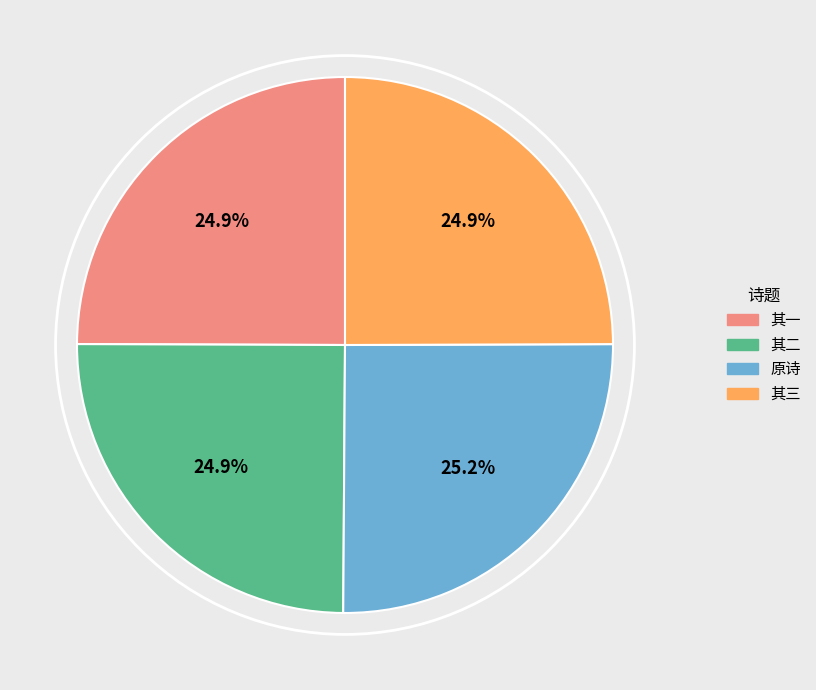

Is there a majority slice in this chart?

No